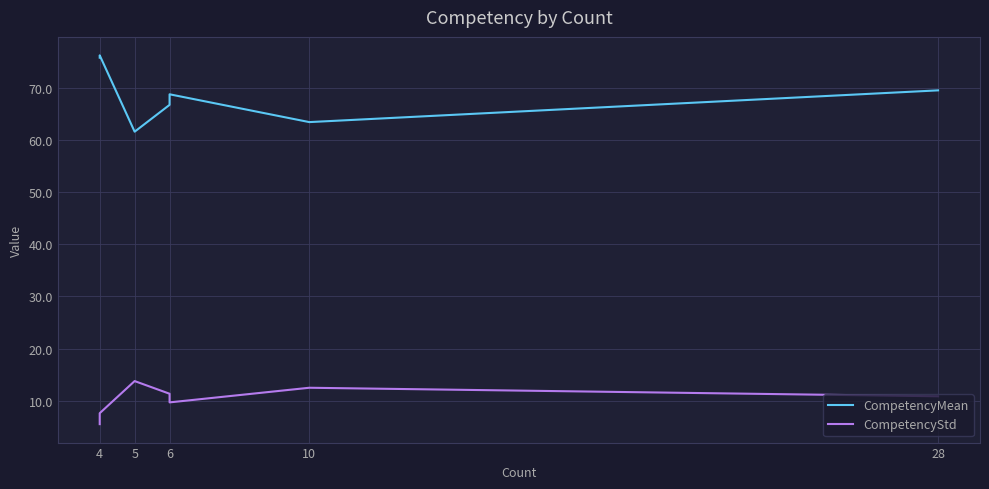

Is this an area chart (filled region under the line)?

No